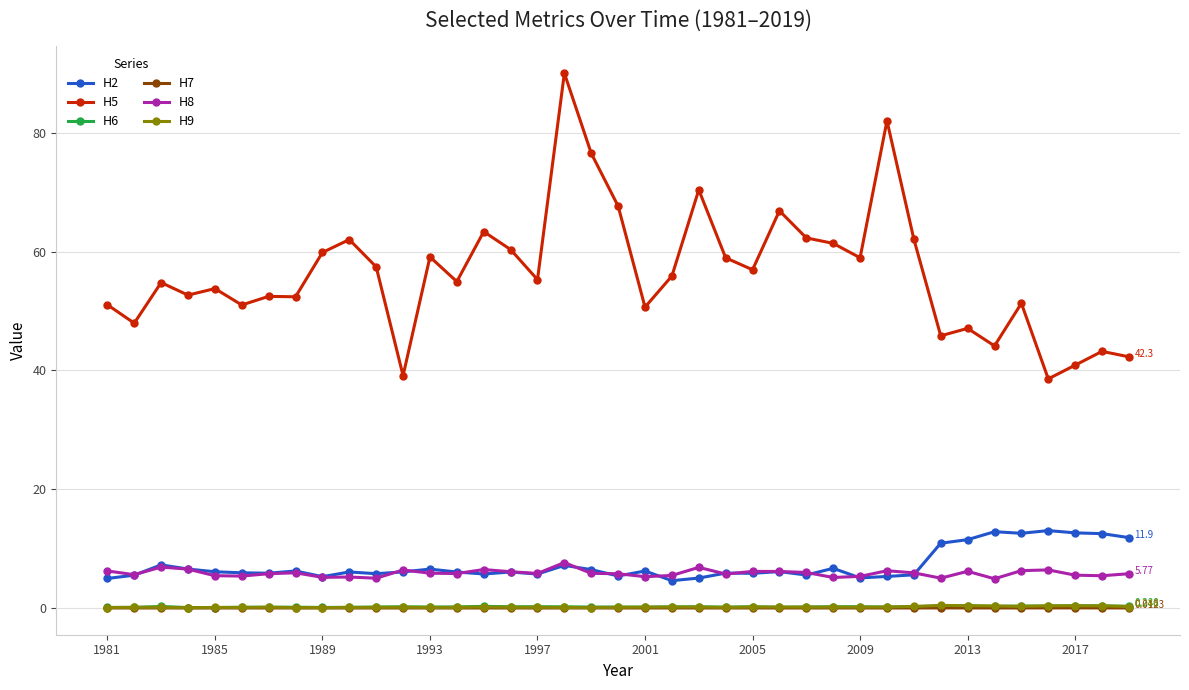

True or false: H8 and H7 intersect in this chart.

False